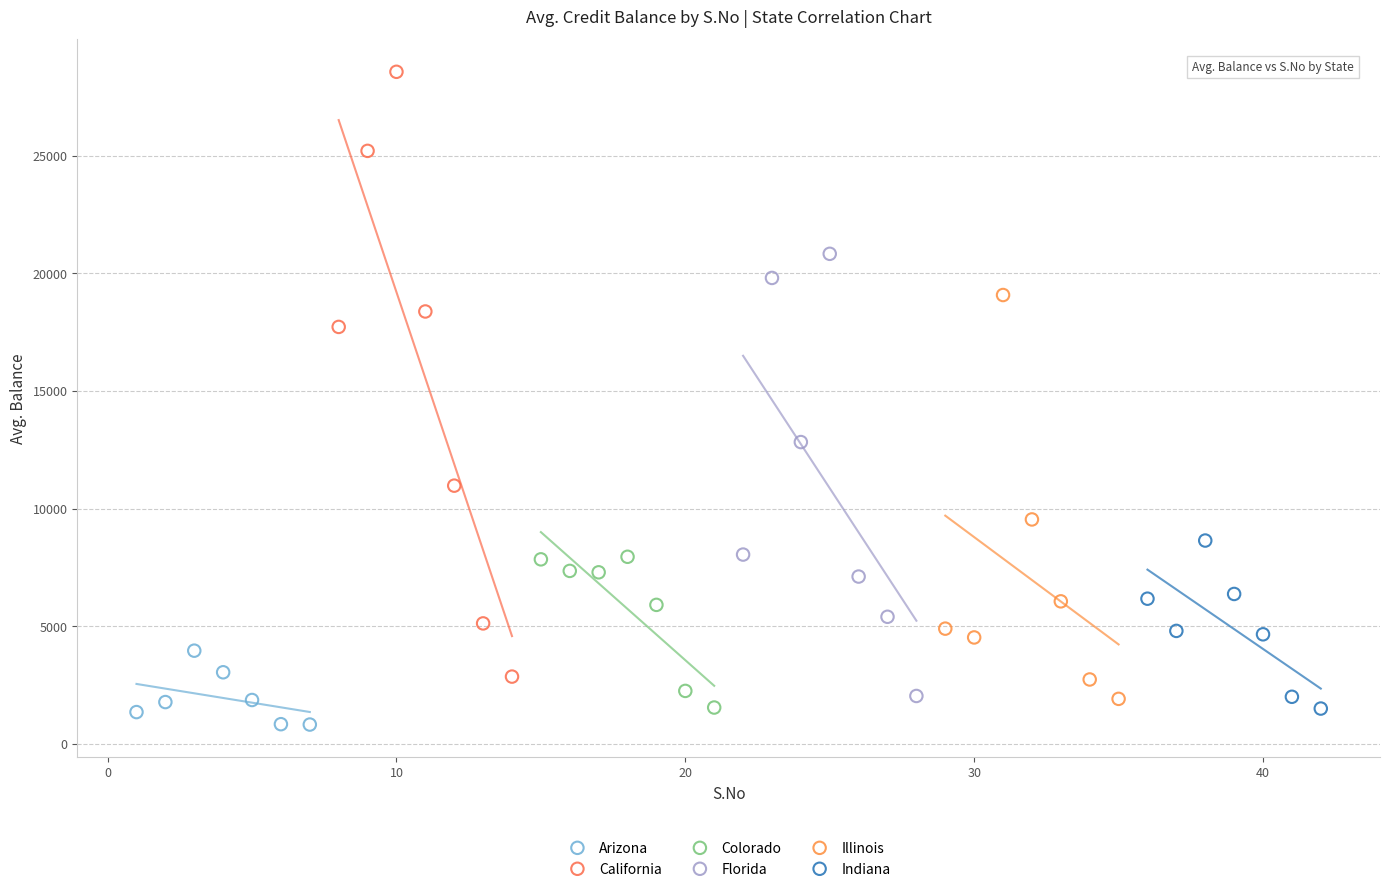

Which series contains the highest Y value?

California